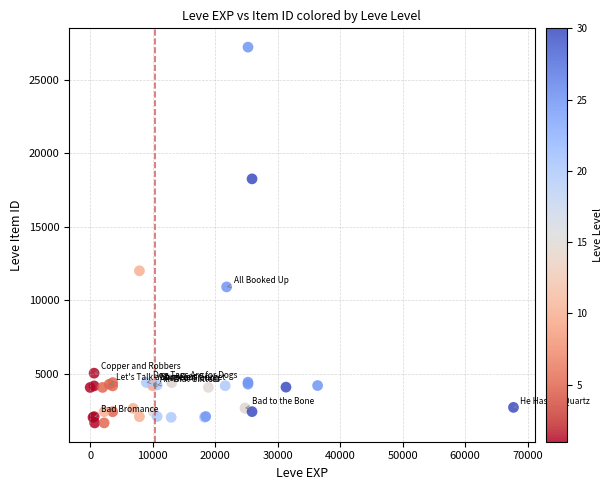

What Y value in the scatter plot is closest to 14448?

12018